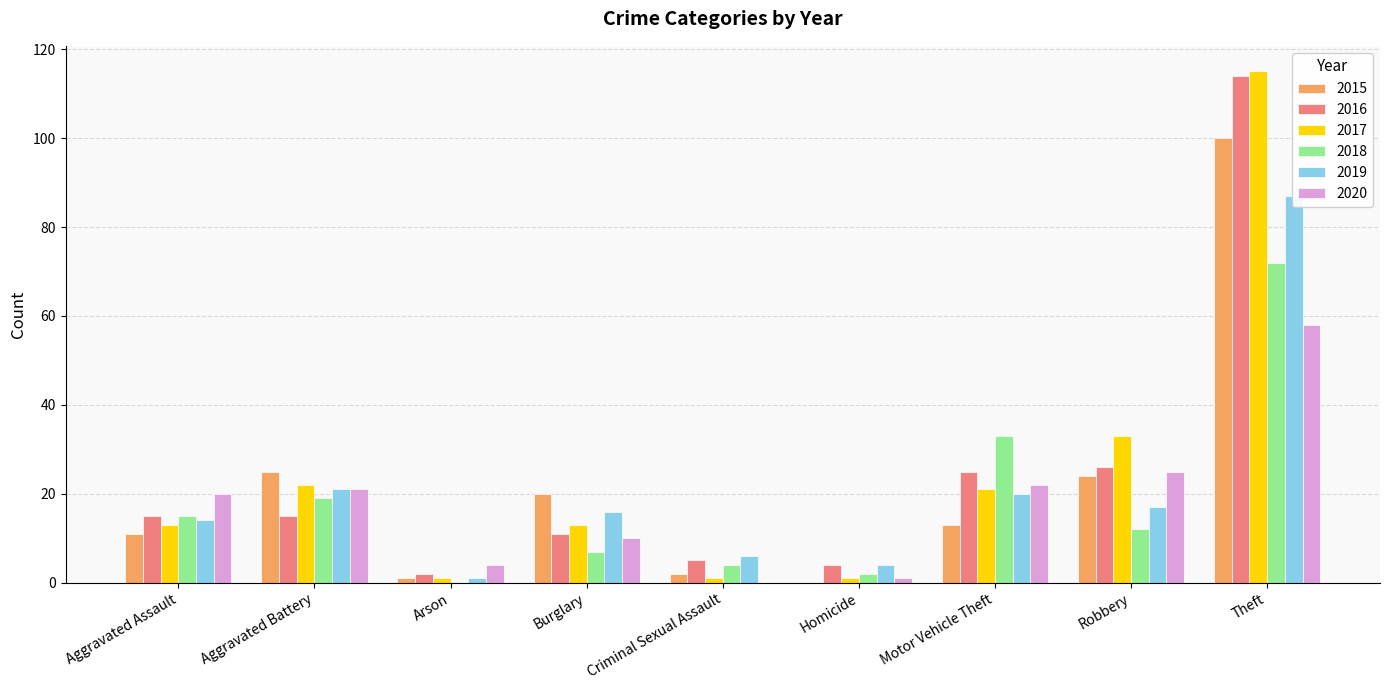

What is the minimum value for 2016?

2